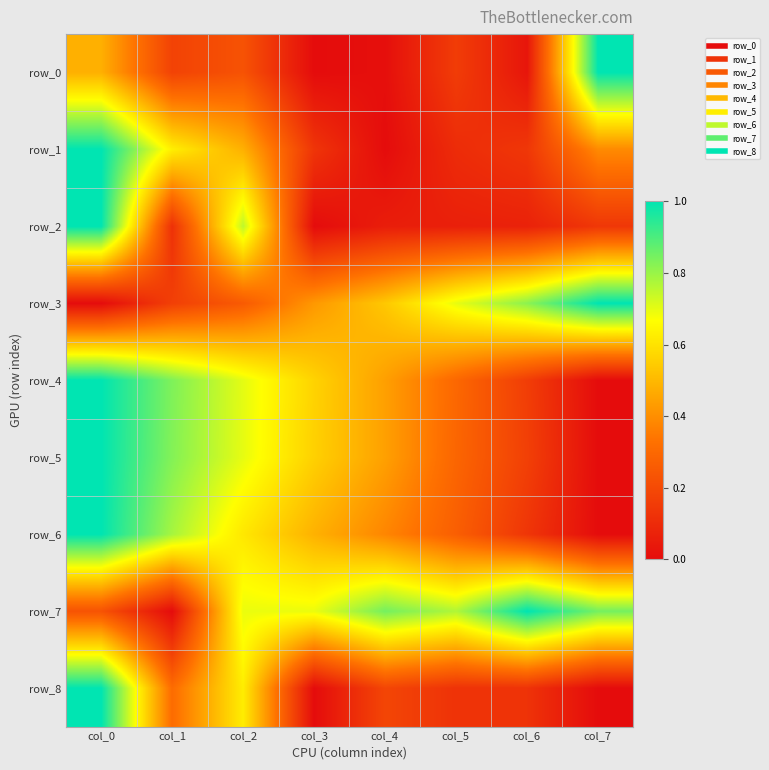

What is the sum of all row_1 values?

2.9